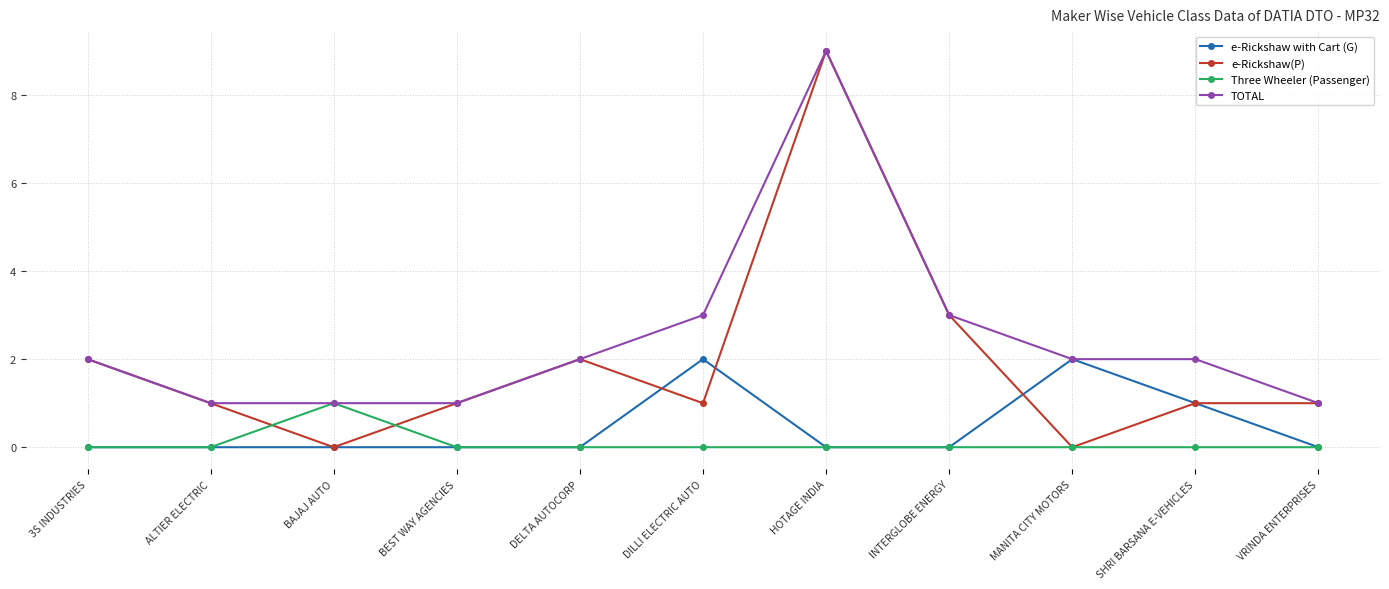

What are all the series names shown in the legend?

e-Rickshaw with Cart (G), e-Rickshaw(P), Three Wheeler (Passenger), TOTAL